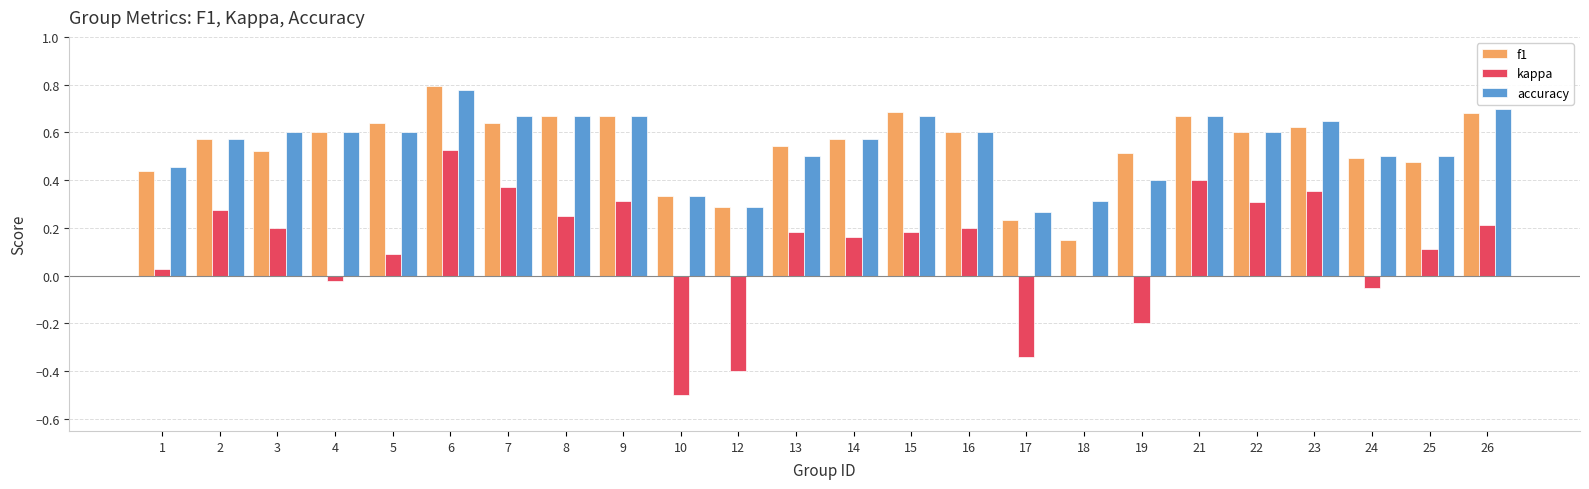

At which category is the sum across all series the highest?

6